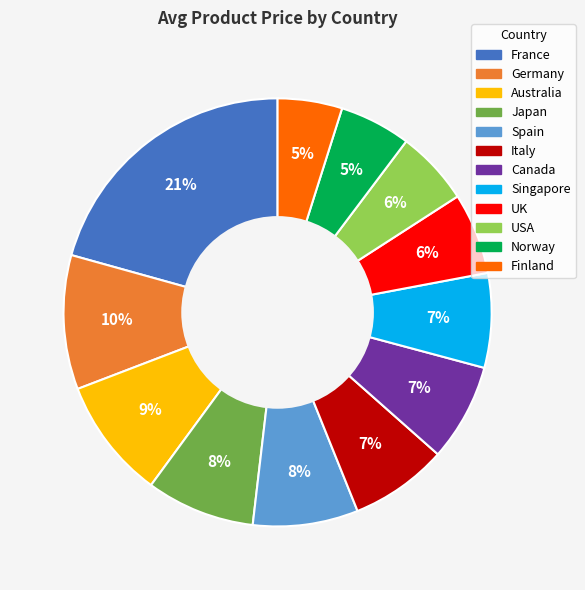

Is France the majority of the pie?

No